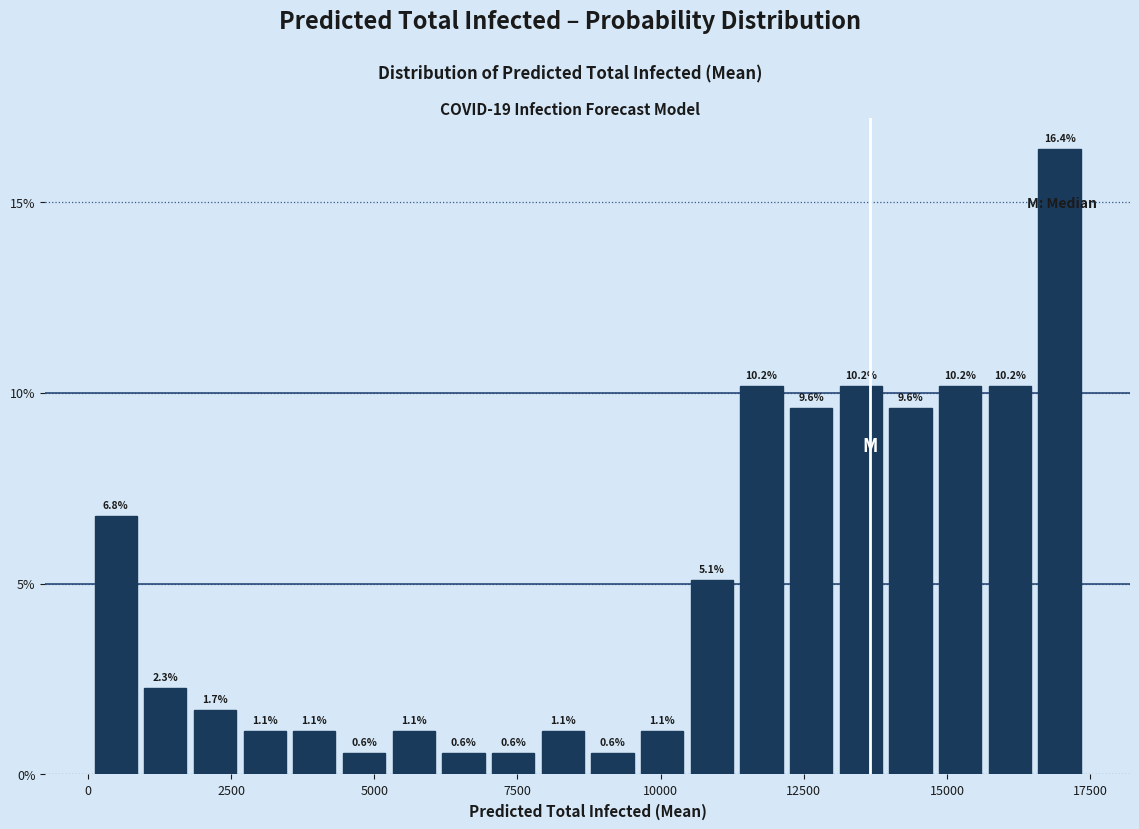

Around what value on the x-axis is the tallest bar? Give the approximate position of its centre, as read against the axis.

17000